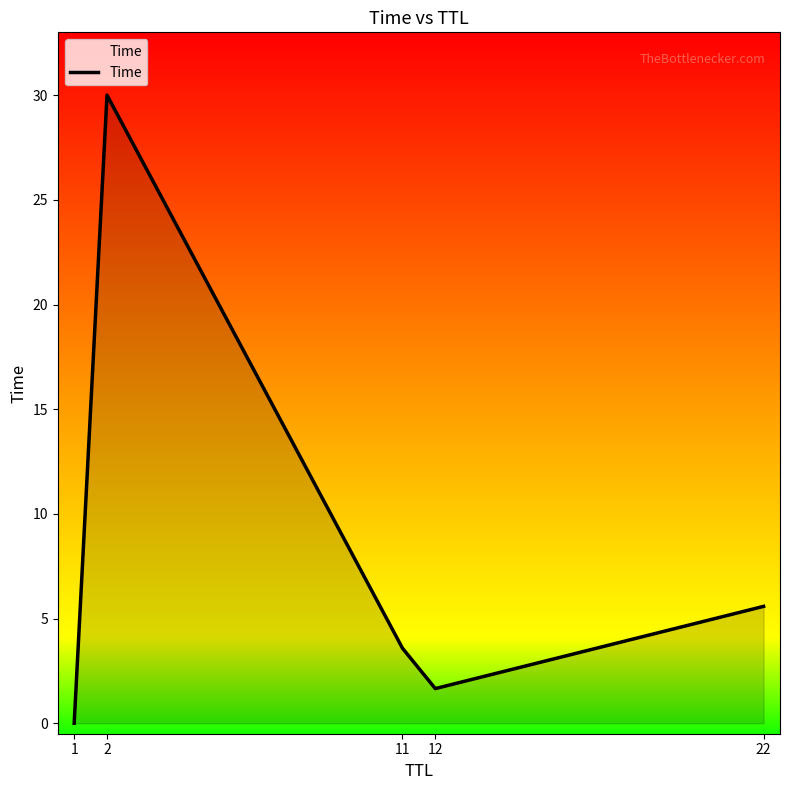

What is the maximum value shown in the chart?

30.0